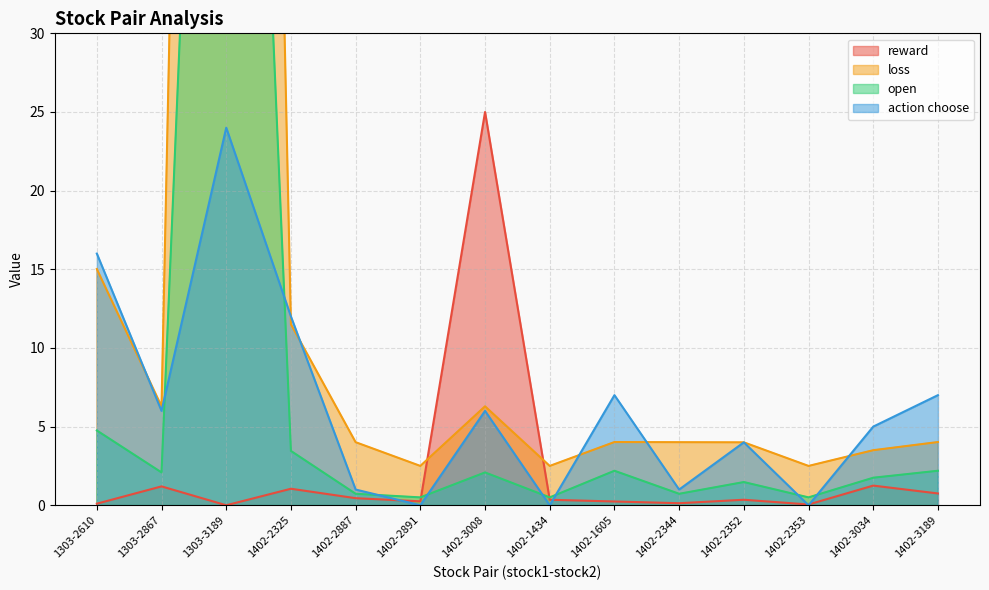

Reading left to right, transcribe all the data shown in this chart.

reward: 0.1	1.2	0.0	1.1	0.5	0.2	25.0	0.3	0.2	0.1	0.3	0.1	1.2	0.8
loss: 15.0	6.3	200.0	11.5	4.0	2.5	6.3	2.5	4.0	4.0	4.0	2.5	3.5	4.0
open: 4.8	2.1	100.0	3.5	0.7	0.5	2.1	0.5	2.2	0.7	1.5	0.5	1.7	2.2
action choose: 16.0	6.0	24.0	12.0	1.0	0.0	6.0	0.0	7.0	1.0	4.0	0.0	5.0	7.0